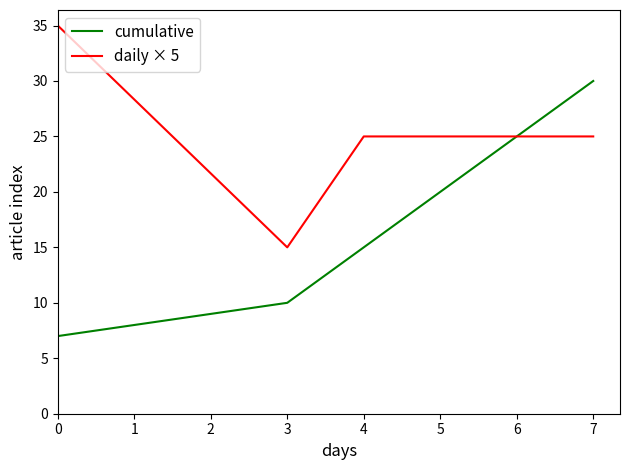

What is the sum of all cumulative values?

107